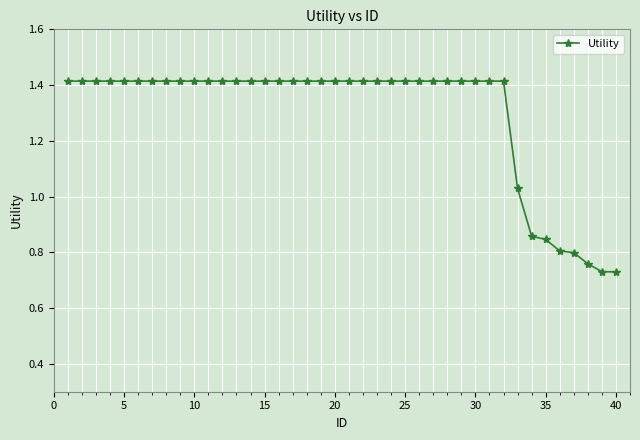

How many values exceed 1?

33